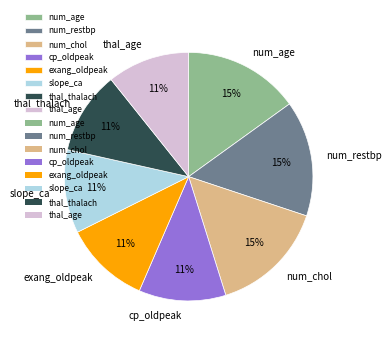

To the nearest percent, what is the difference between the largest and smallest slice percentages?

4%